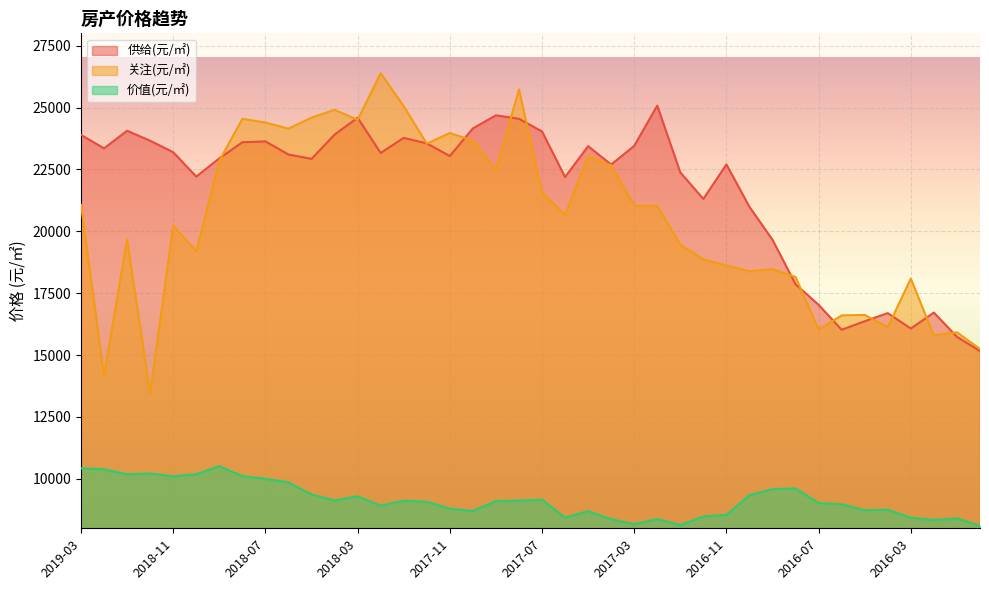

At which label is 价值(元/㎡) closest to 9305?

2018-03